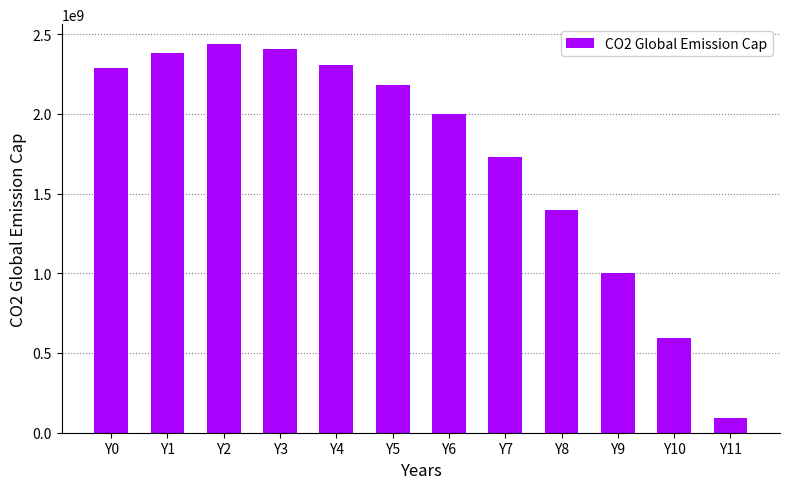

How many series are shown in this chart?

1